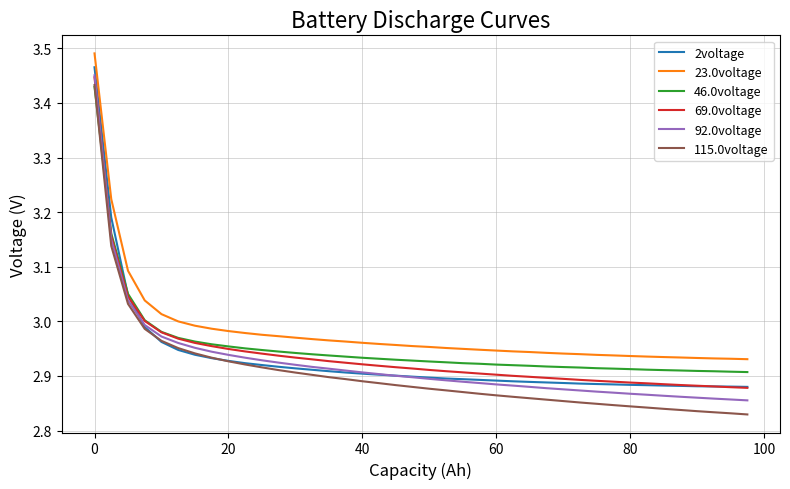

True or false: 46.0voltage and 23.0voltage cross at least once.

False